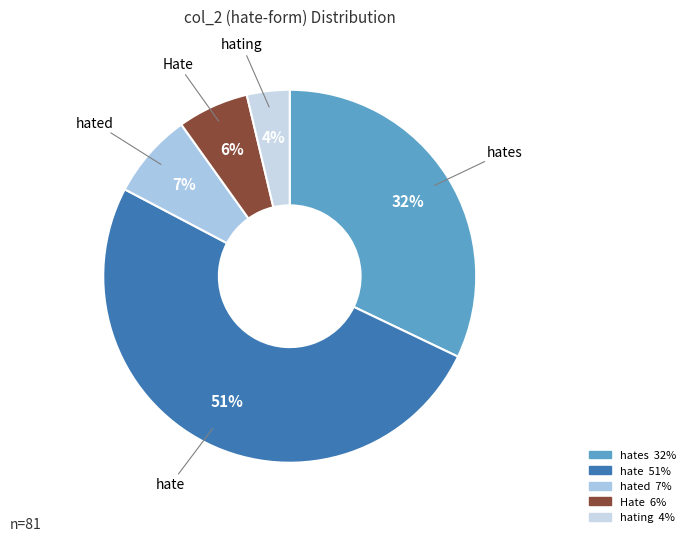

To the nearest percent, what is the average slice percentage?

20%